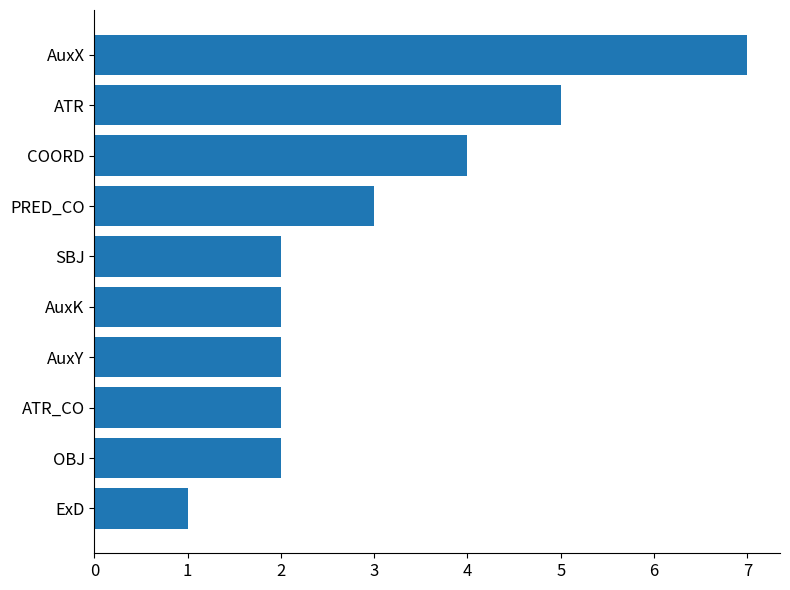

At which label is the value closest to 4?

COORD